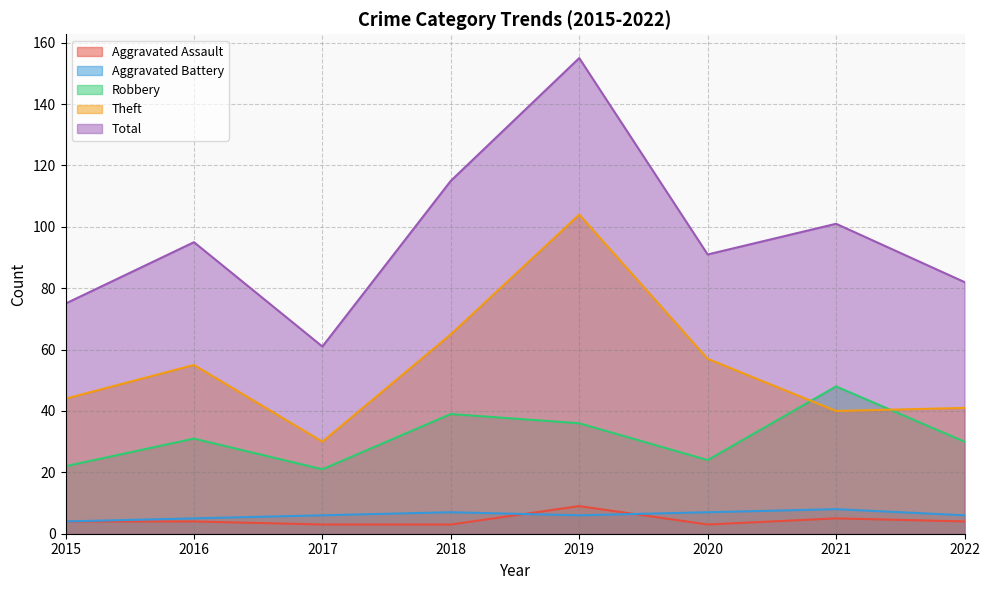

Does the chart display data point markers on the line(s)?

No